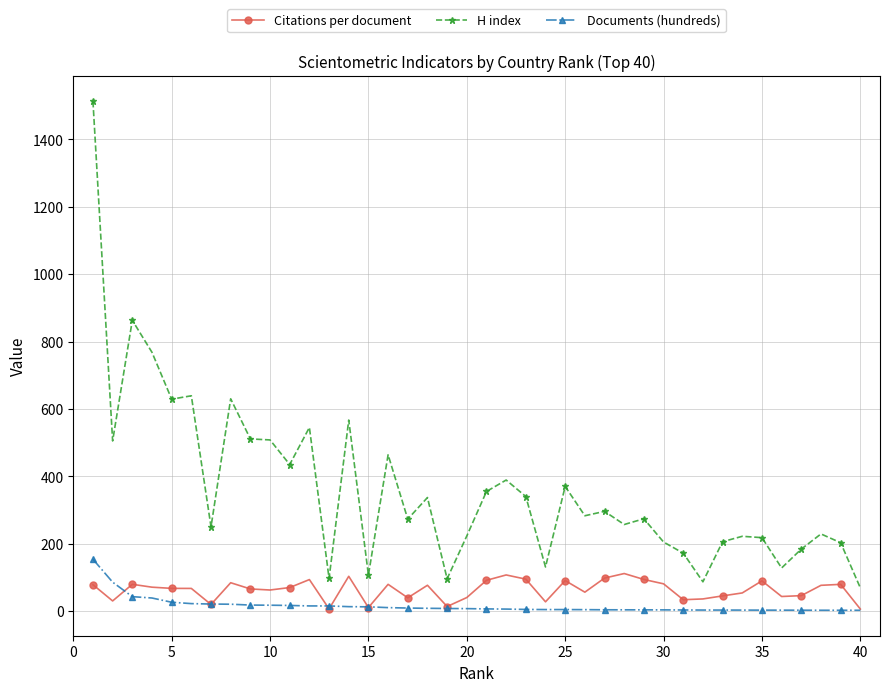

Which series has the largest total across all categories?

H index